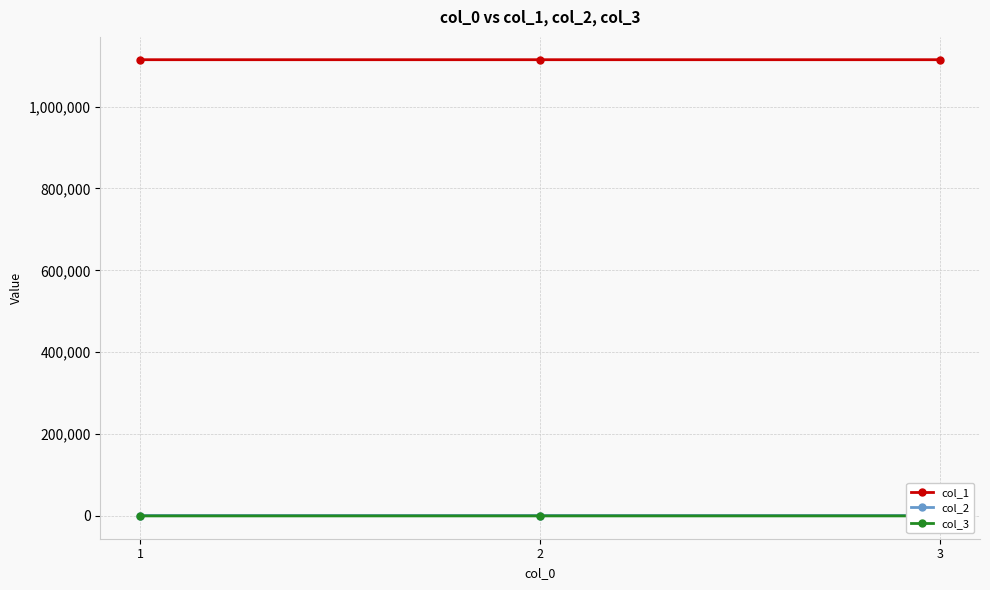

What is the difference between the maximum and minimum values in the col_1 series?

2